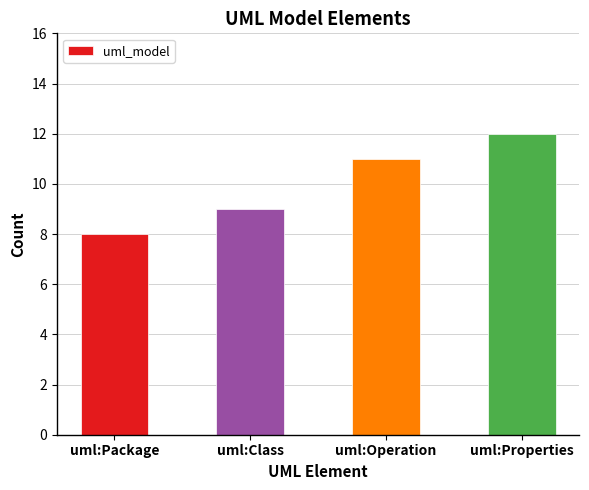

Reading right to left, what are all the values shown in this chart?

12	11	9	8